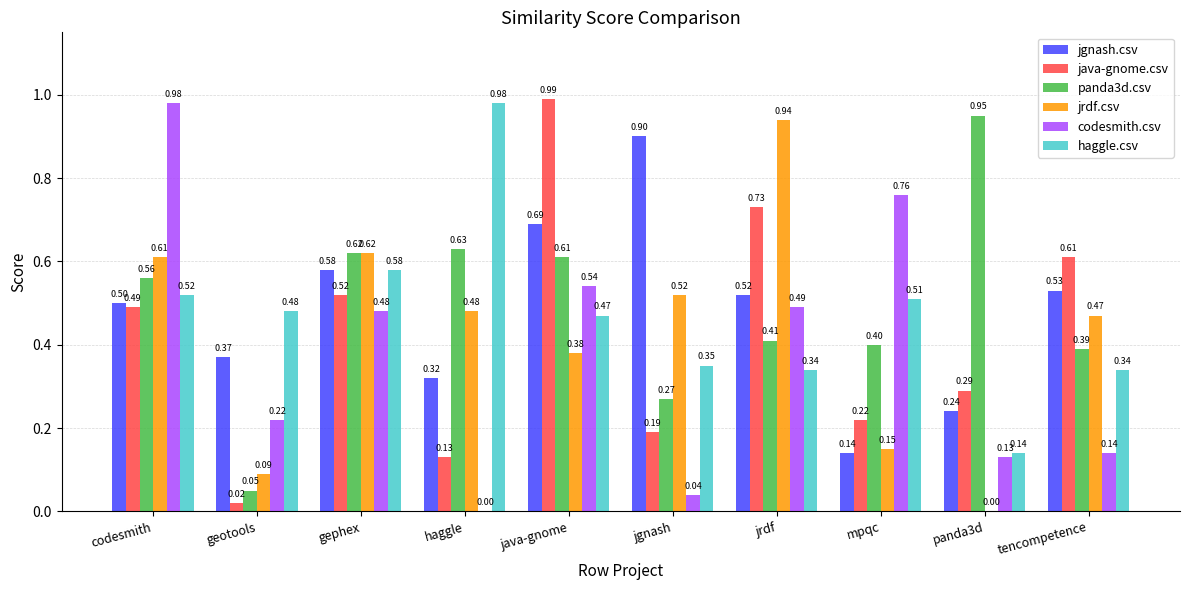

The value of codesmith.csv at tencompetence is 0.0. True or false?

False